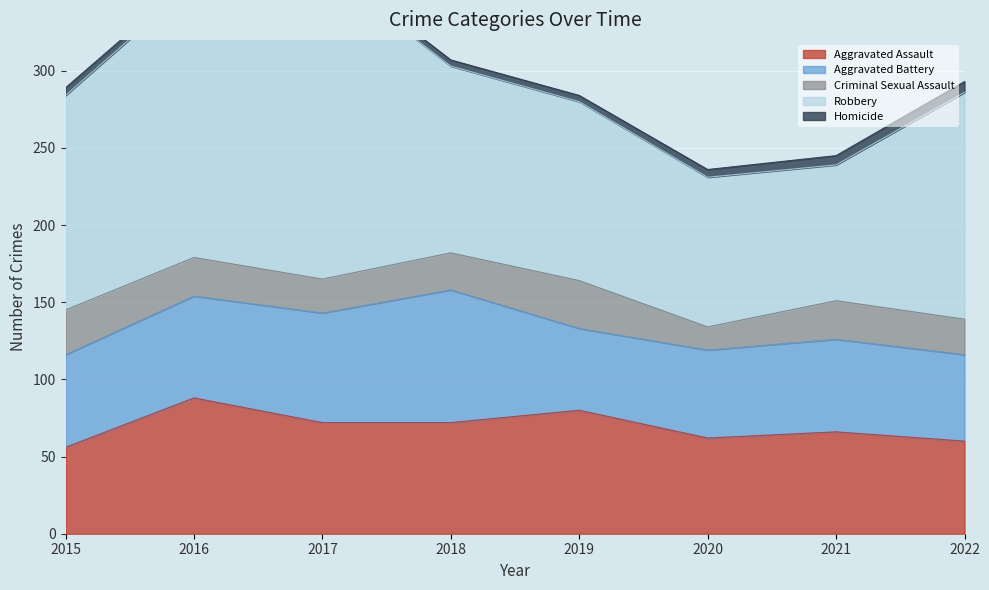

Count the number of categories in the chart.

8